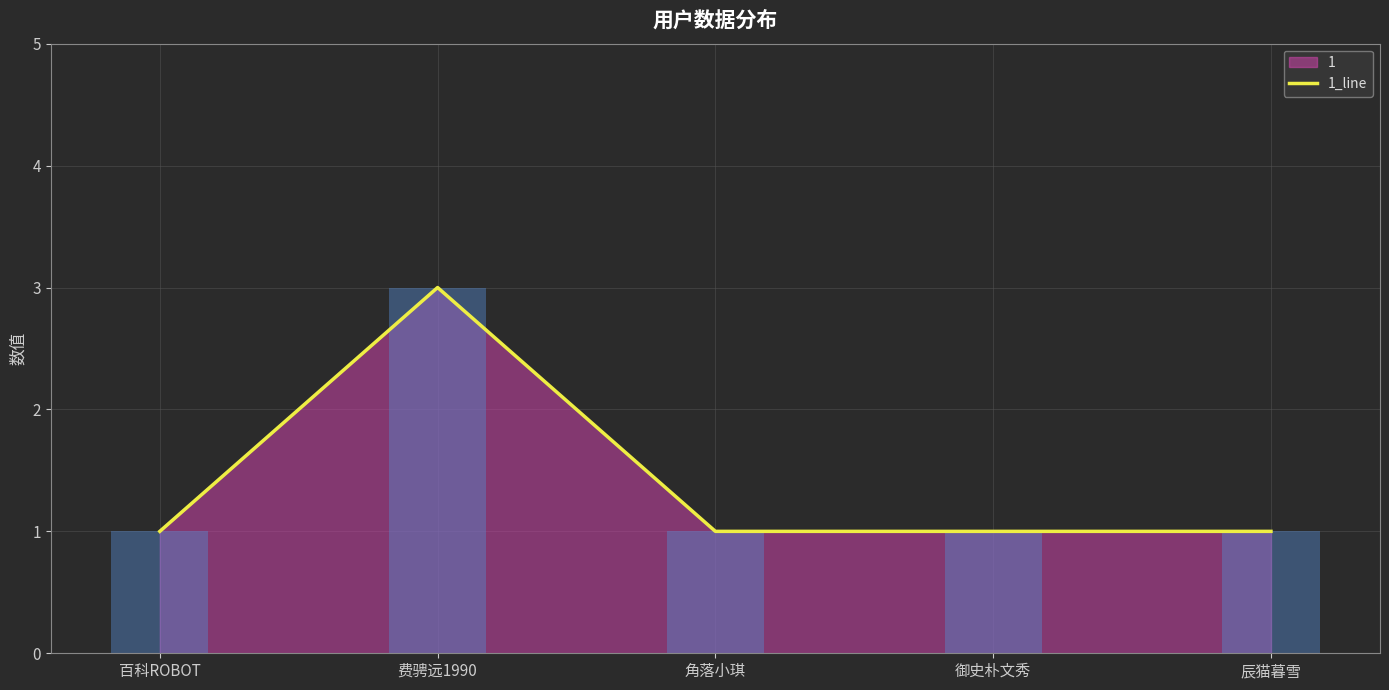

What is the label of the 3rd bar from the left?

角落小琪